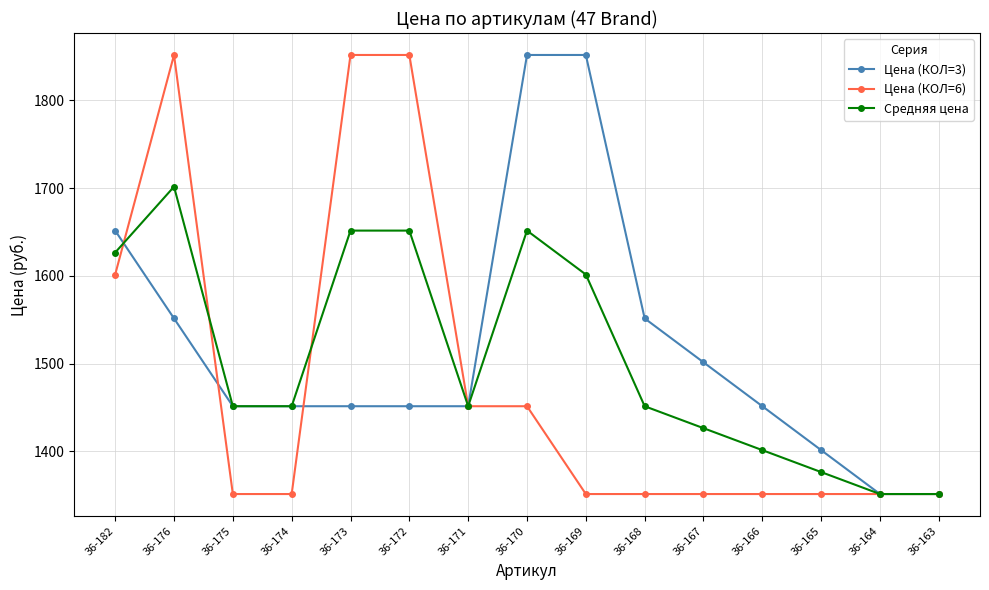

Does the chart display data point markers on the line(s)?

Yes